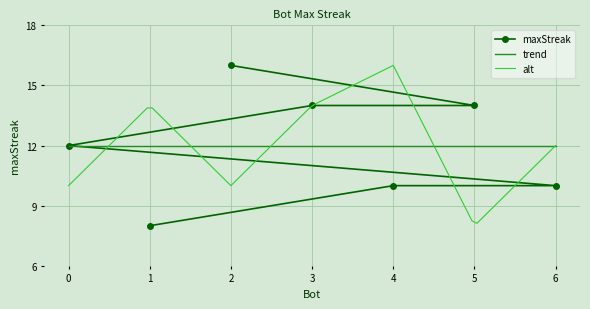

What is the value of the maxStreak point at the 5th from the left?

10